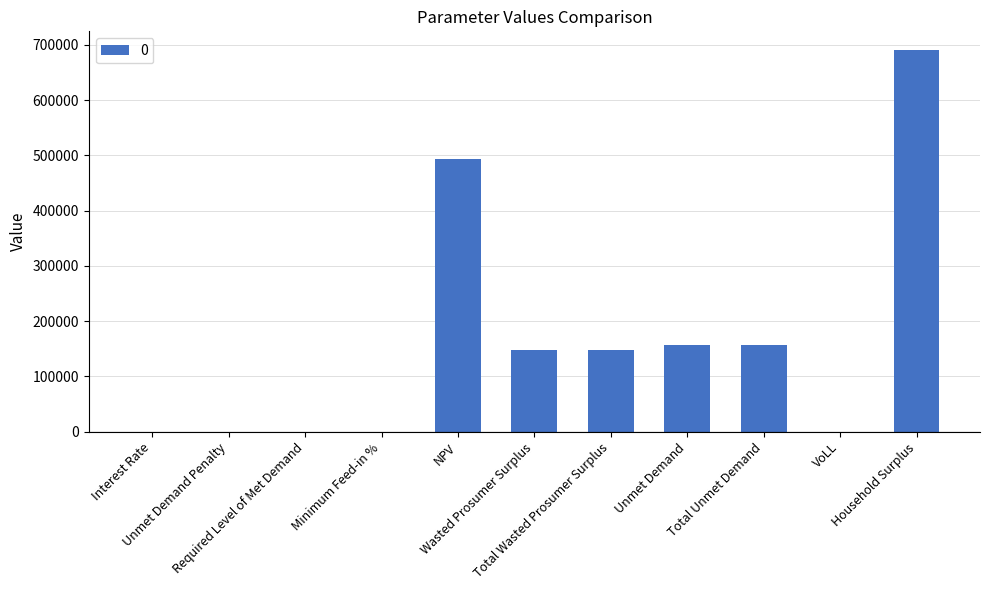

What is the sum of all values?

1792908.3